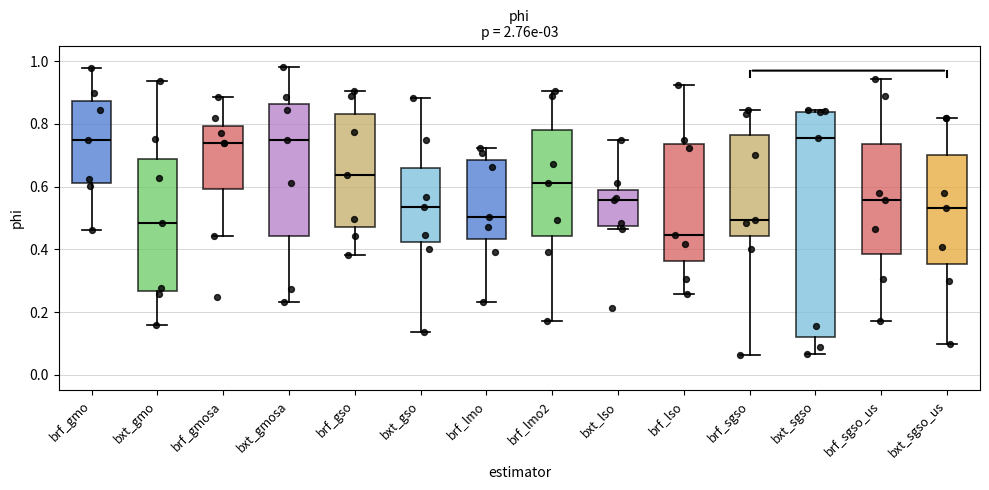

Where is the upper edge of the box for brf_sgso_us on the y-axis? The values are not printed on the chart, so give them approximately, as read against the axis.

0.74